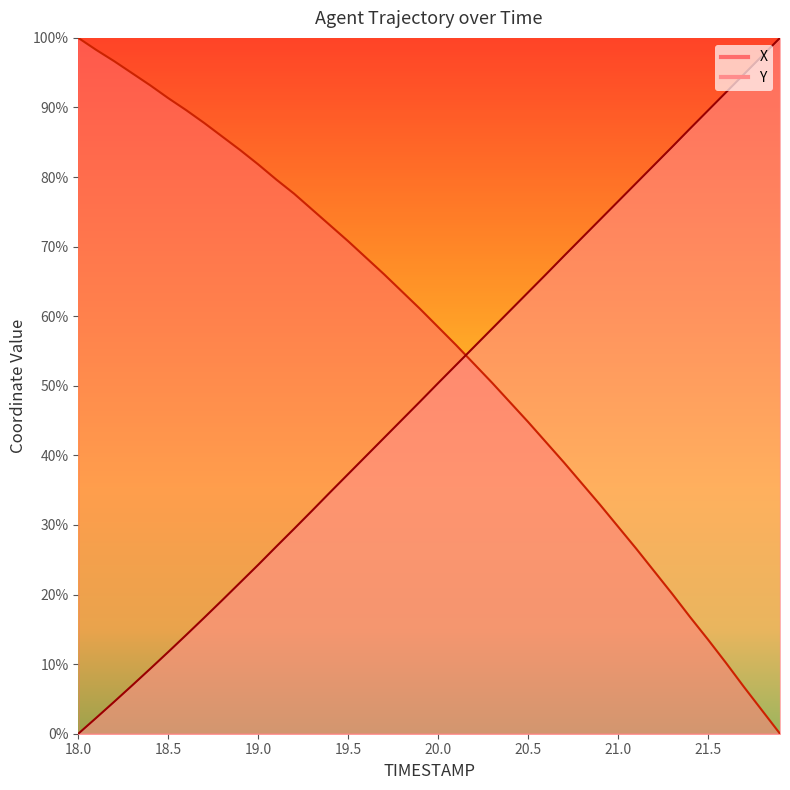

Between which two adjacent categories do Y and X first intersect?

20.1 and 20.2